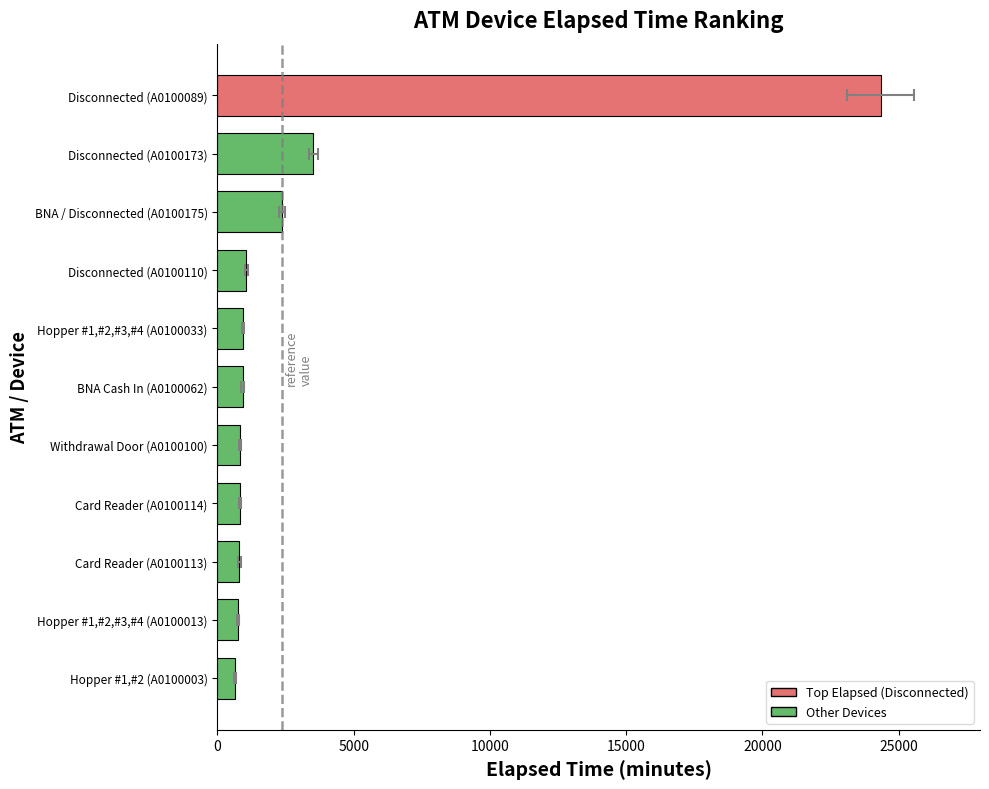

Reading left to right, transcribe all the data shown in this chart.

24331	3525	2370	1065	945	930	840	825	810	765	660